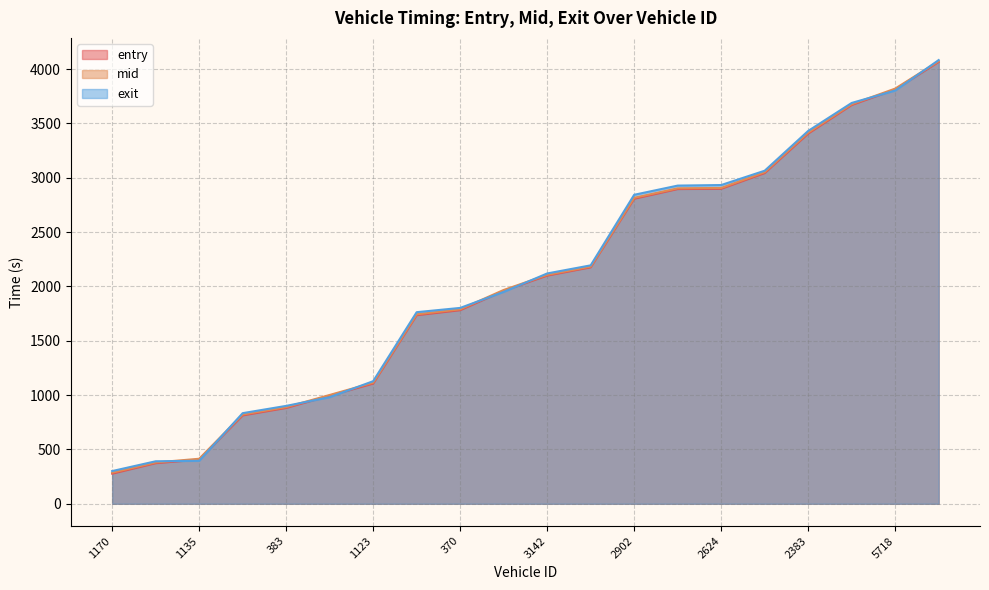

Reading left to right, extract all data points from this chart.

entry: 277.2	373.9	406.8	813.4	882.0	995.0	1106.1	1735.4	1781.6	1960.0	2099.8	2175.9	2807.1	2896.0	2898.6	3042.8	3406.1	3669.5	3812.6	4065.8
mid: 286.3	380.2	414.4	821.2	889.0	1001.2	1114.3	1743.5	1789.3	1967.4	2106.5	2182.6	2815.4	2902.6	2906.0	3051.1	3415.2	3676.4	3820.3	4072.1
exit: 301.1	391.2	395.4	833.9	900.9	981.2	1128.1	1763.0	1802.3	1949.6	2119.4	2193.9	2843.2	2927.8	2933.0	3064.6	3430.7	3688.3	3802.3	4082.7